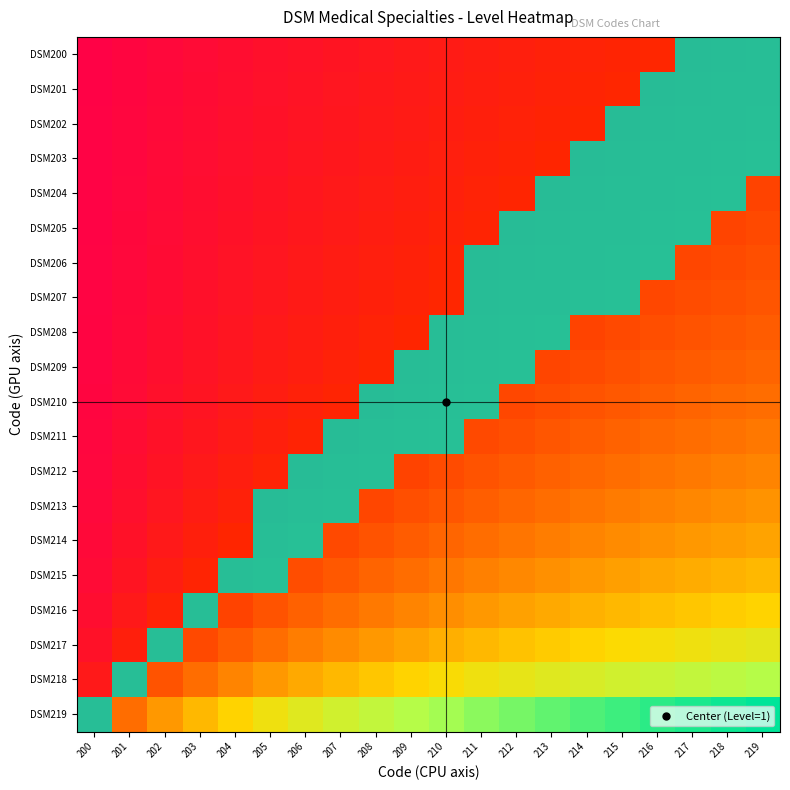

How many categories are shown in the chart?

20